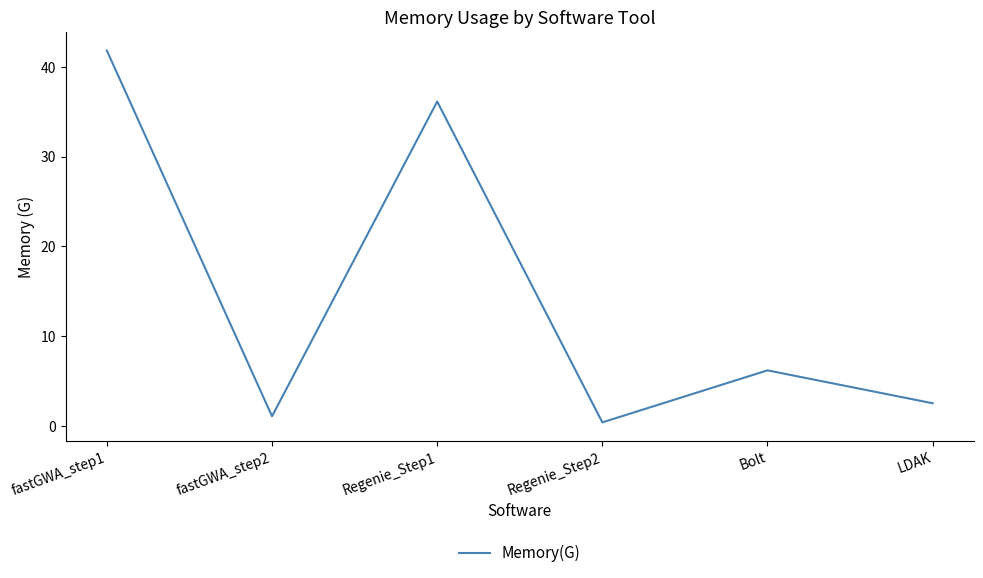

True or false: there are more than 1 points higher than both neighbors.

True